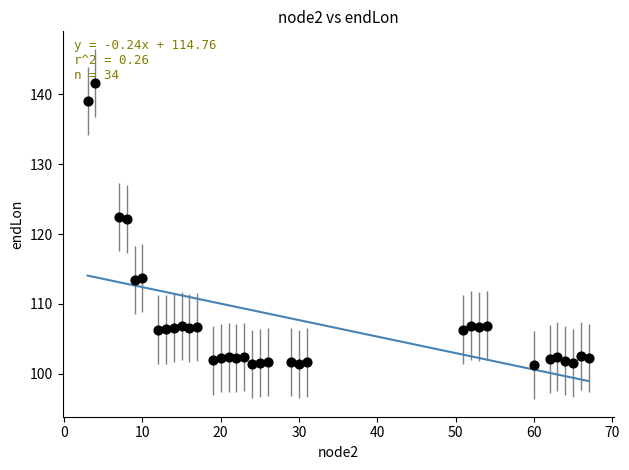

What is the range of Y values (max minus min)?

40.3